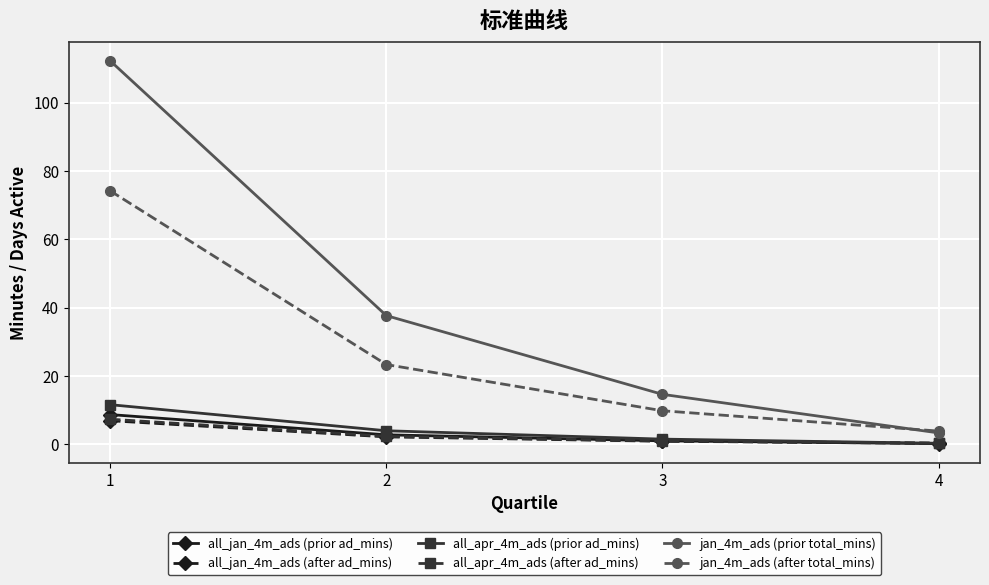

Between 2 and 3, which series saw the biggest shift?

jan_4m_ads (prior total_mins)